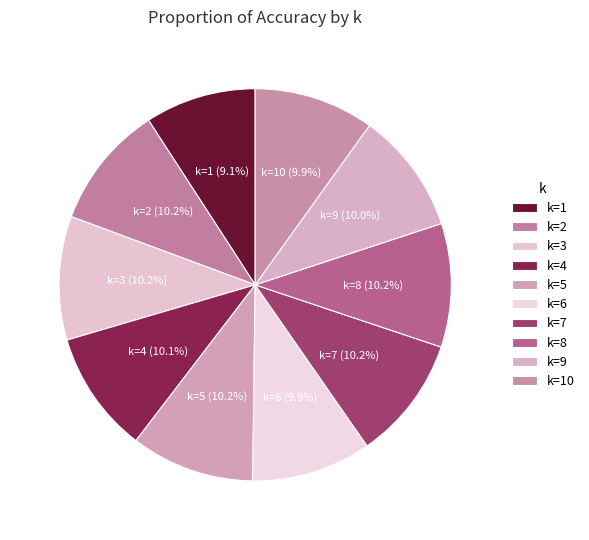

How many segments does this pie chart have?

10